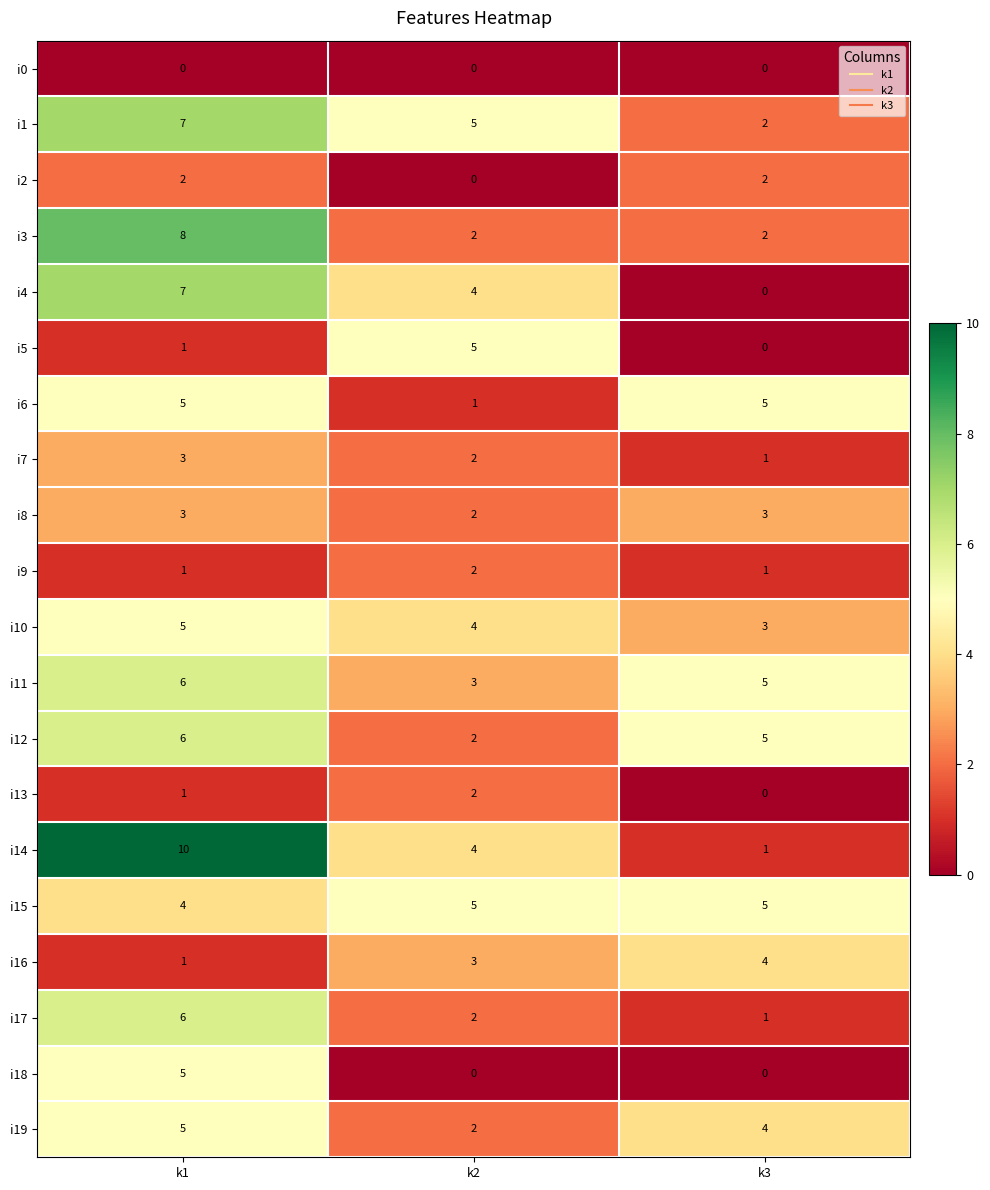

List the labels in order of i19 value, largest first.

k1, k3, k2